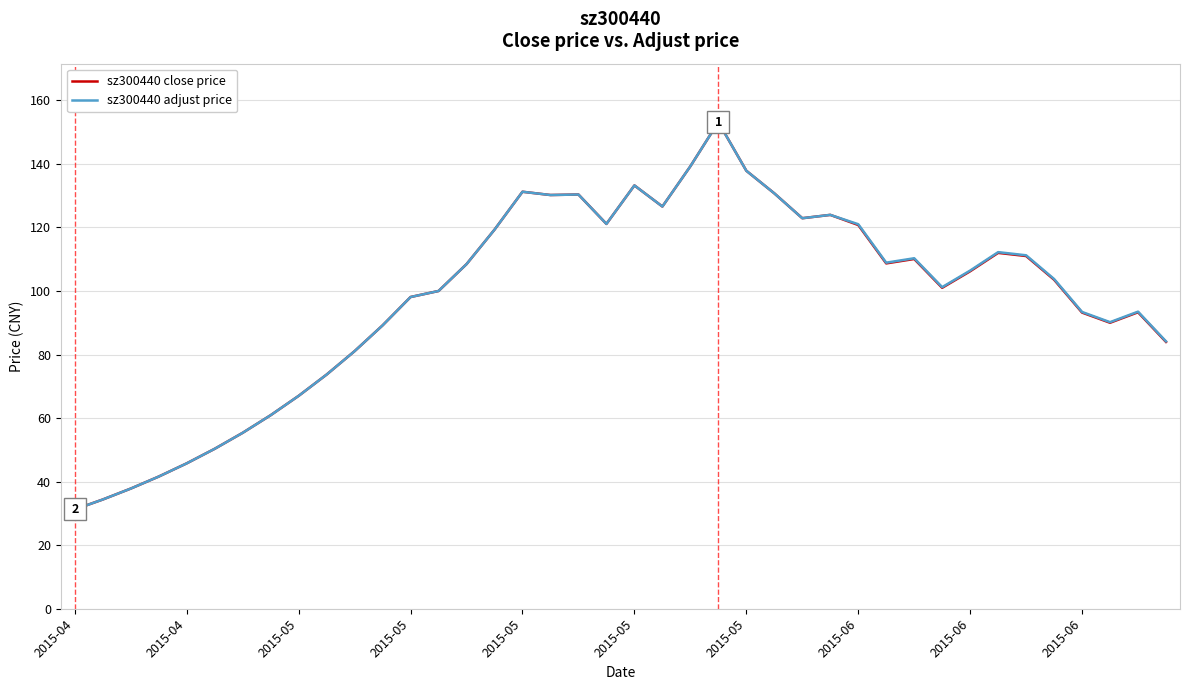

What is the maximum value shown in the chart?

153.2